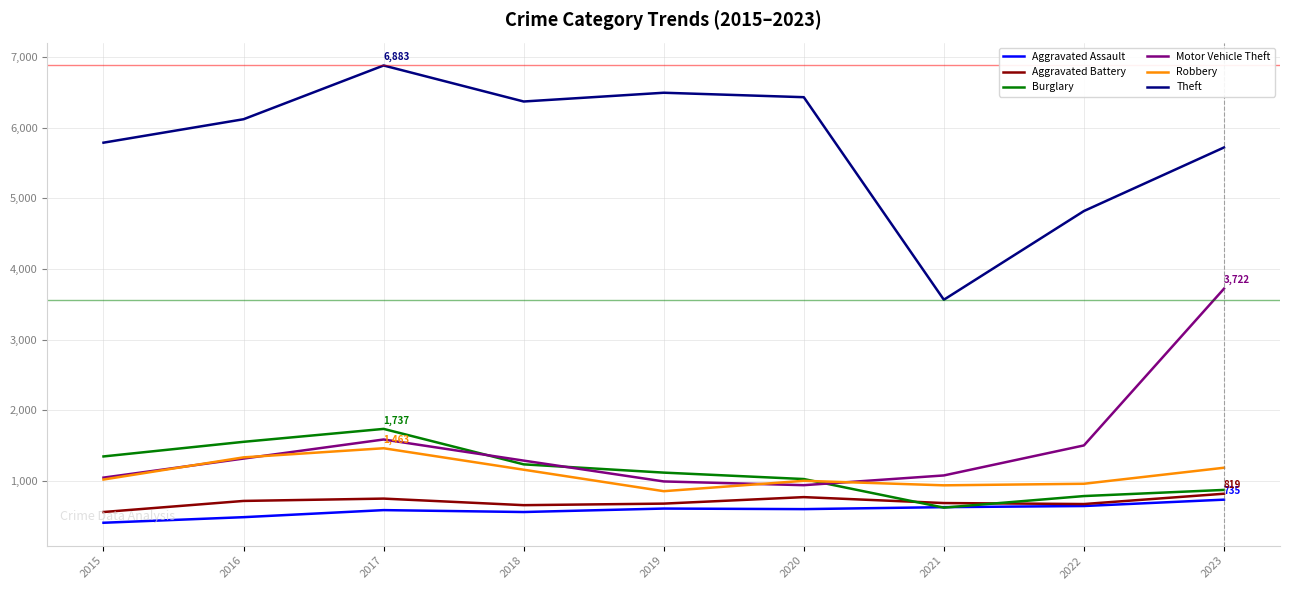

List the series in order of their peak value, lowest first.

Aggravated Assault, Aggravated Battery, Robbery, Burglary, Motor Vehicle Theft, Theft